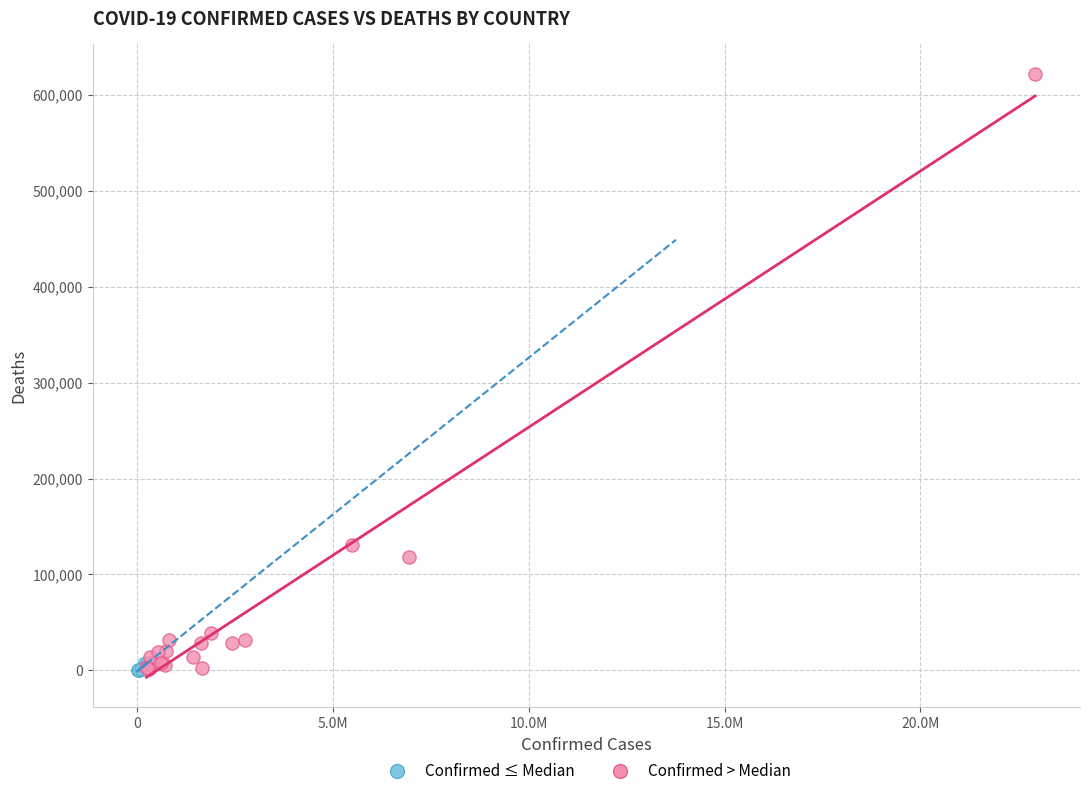

Which series reaches the maximum Y coordinate?

Confirmed > Median